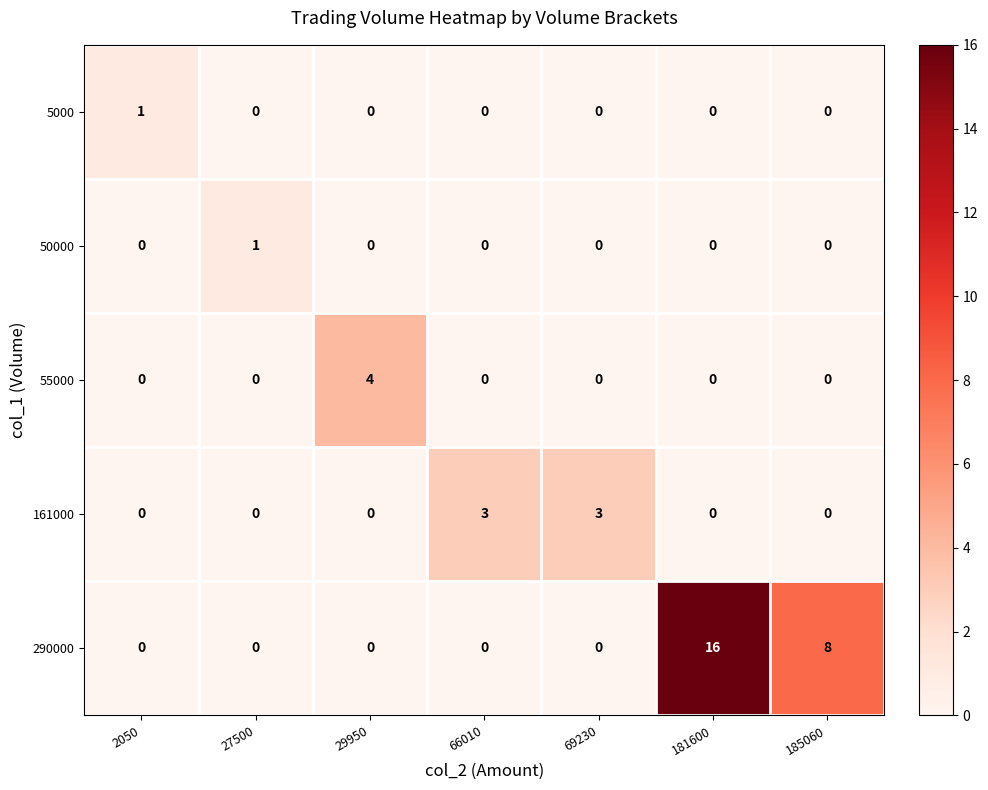

How many values in 50000 are above zero?

1